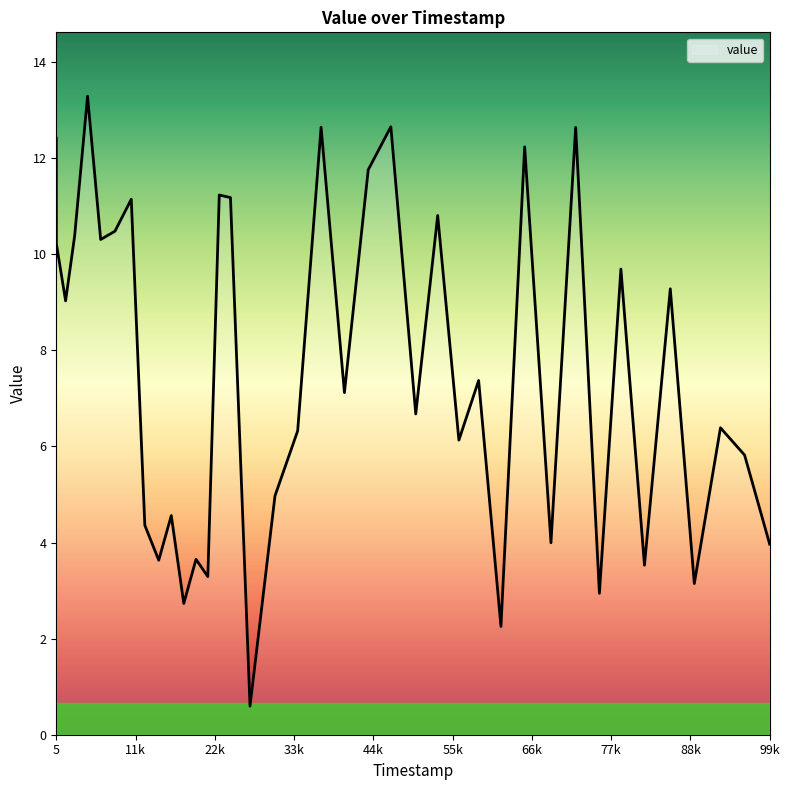

What is the smallest value displayed?

0.6